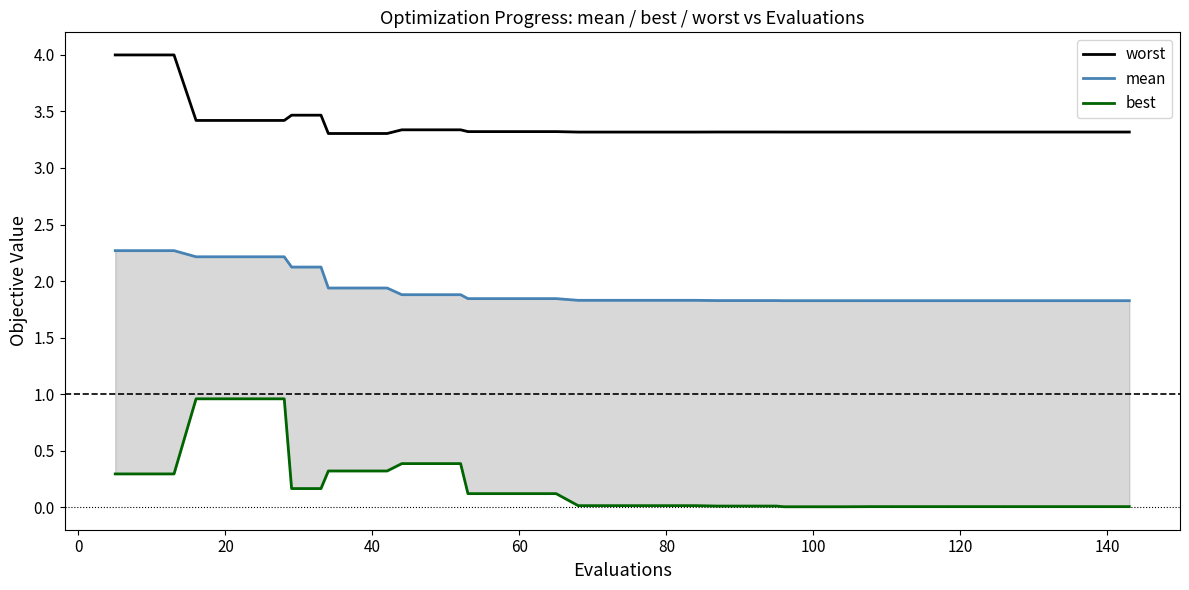

What is the difference between the maximum and second lowest values in the worst series?

0.7